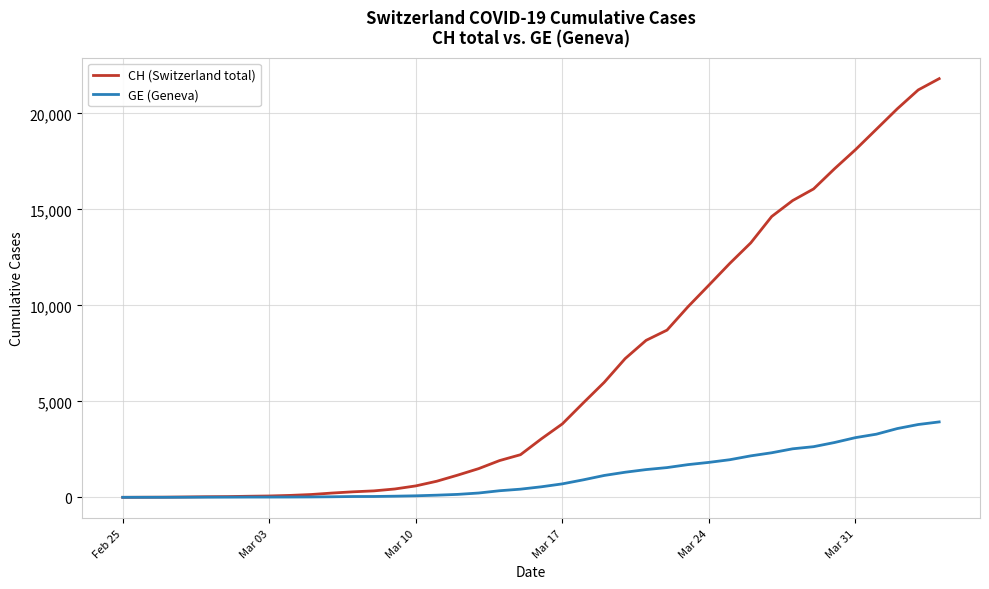

Which series has the largest total across all categories?

CH (Switzerland total)